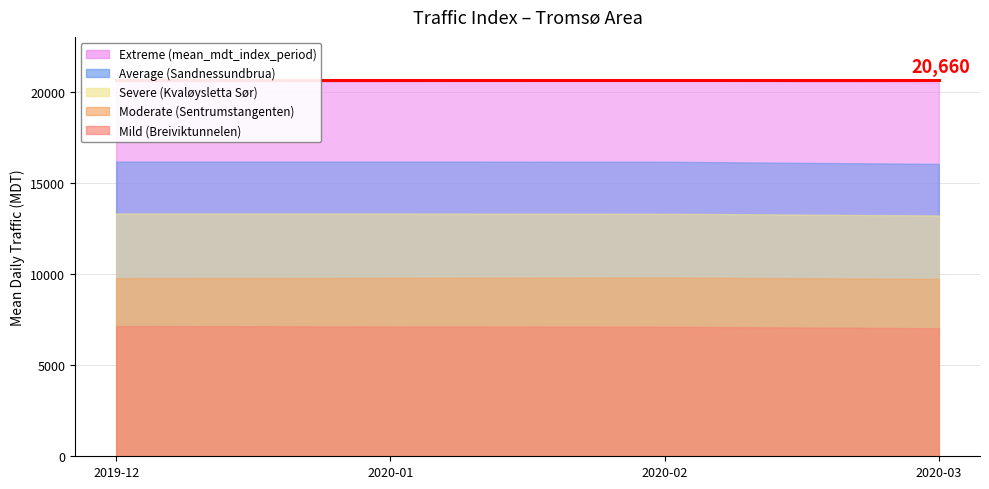

Which series has the largest total across all categories?

Extreme (mean_mdt_index_period)